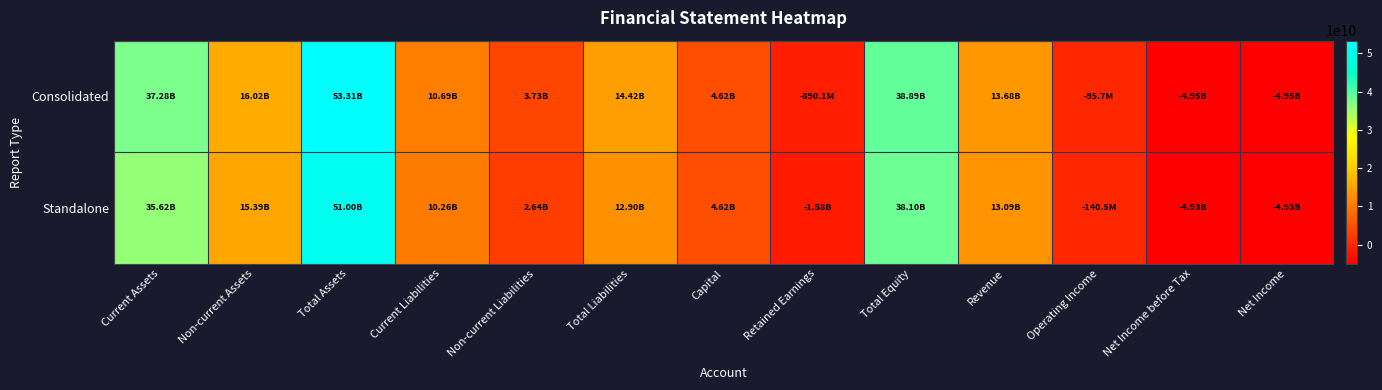

At which category does the chart reach its peak across all series?

Total Assets